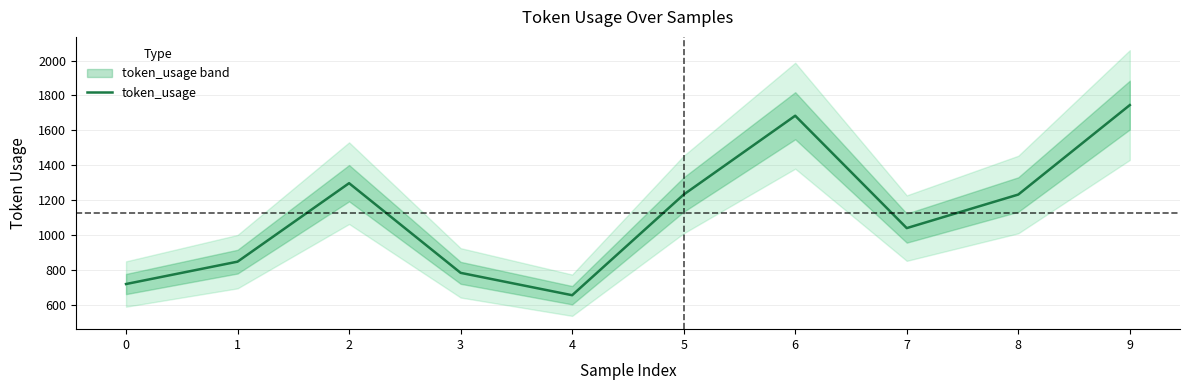

How many interior local peaks (higher than both neighbors) does the data have?

2